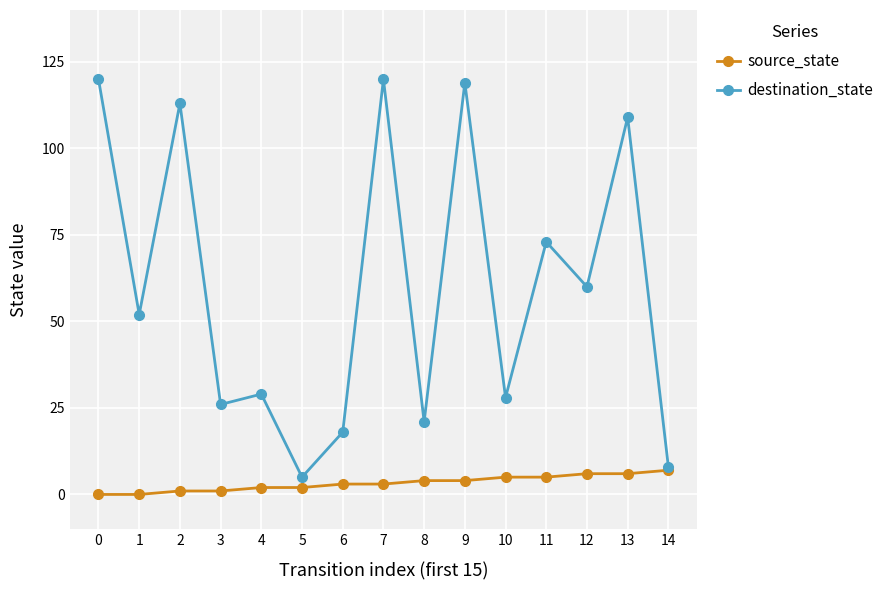

Is it true that destination_state equals 109 at 13?

True